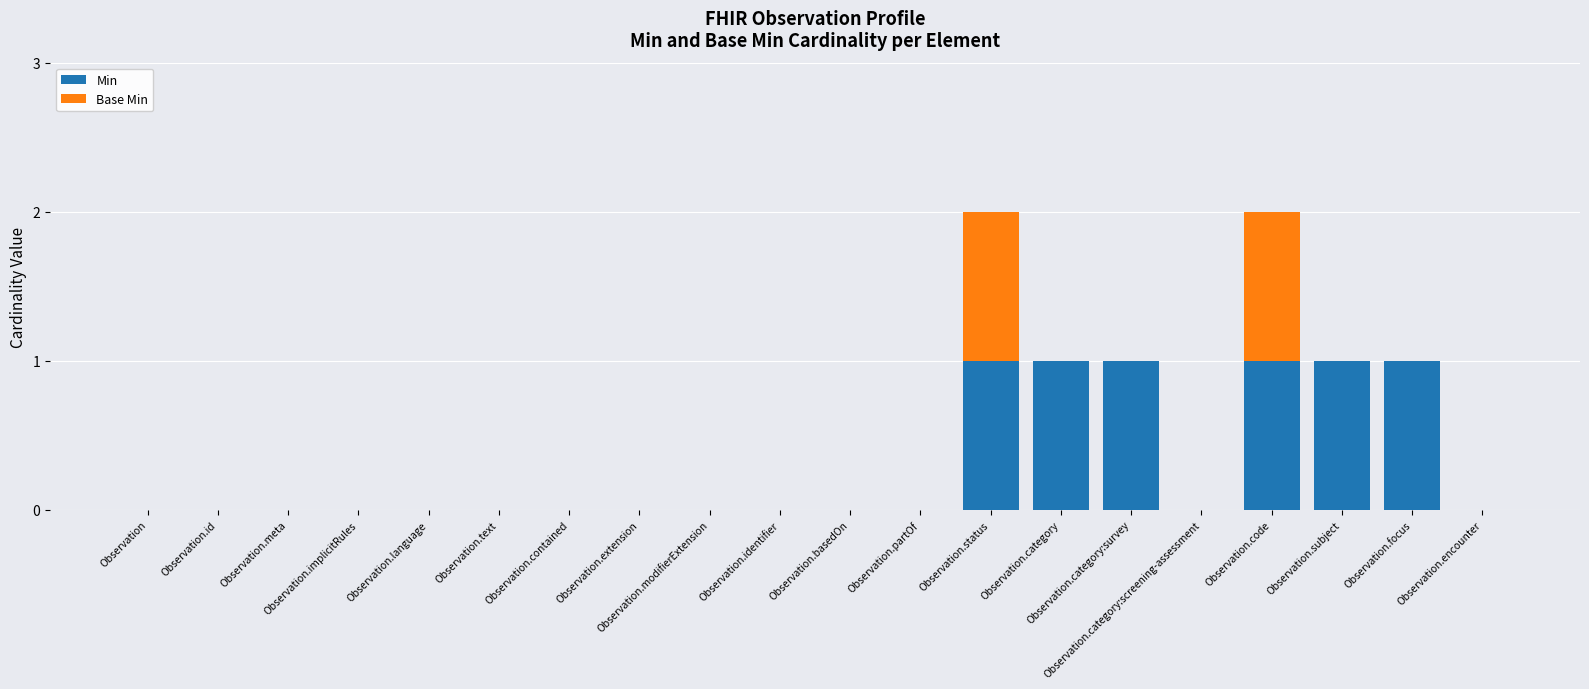

What is the sum of all Min values?

6